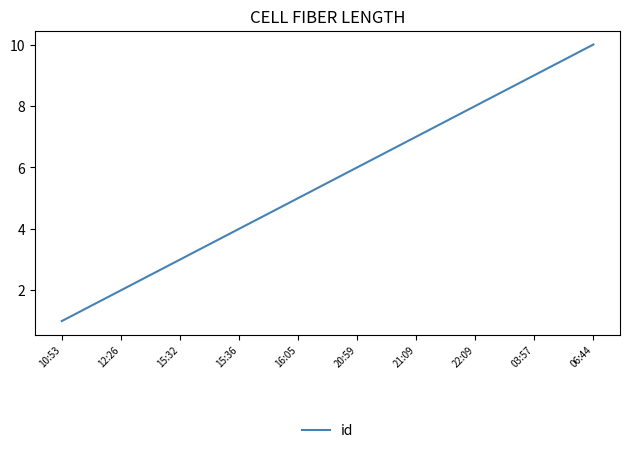

Between 06:44 and 15:32, which is larger?

06:44